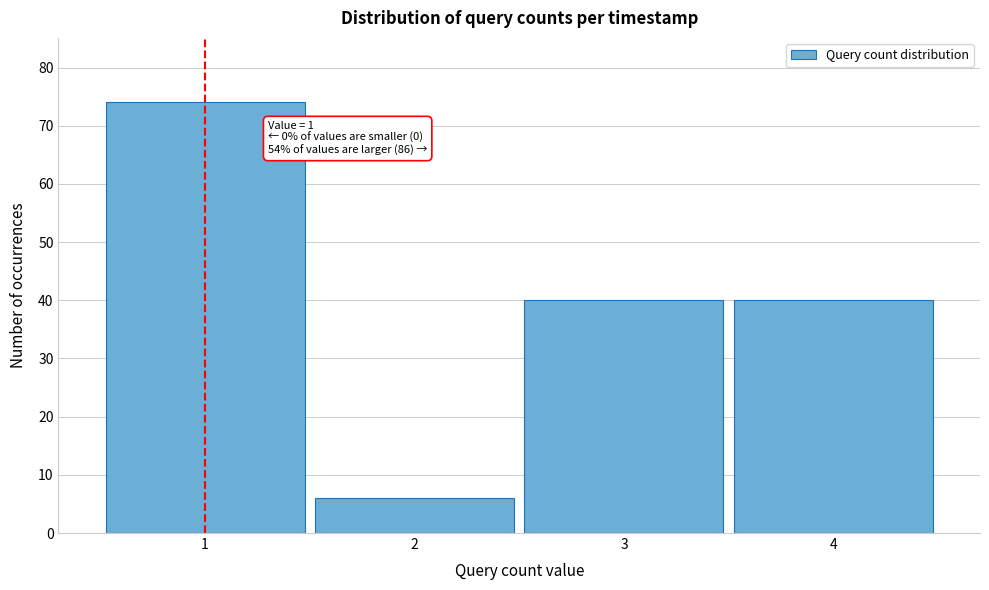

Reading left to right, what are all the values shown in this chart?

74	6	40	40